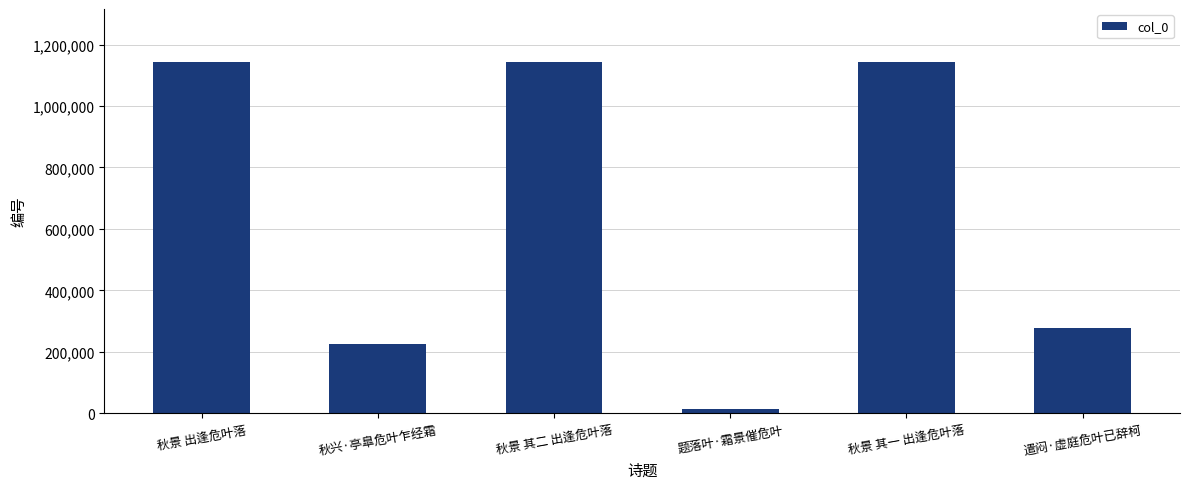

What is the sum of the values at 秋兴·亭臯危叶乍经霜 and 秋景 其二 出逢危叶落?

1368755